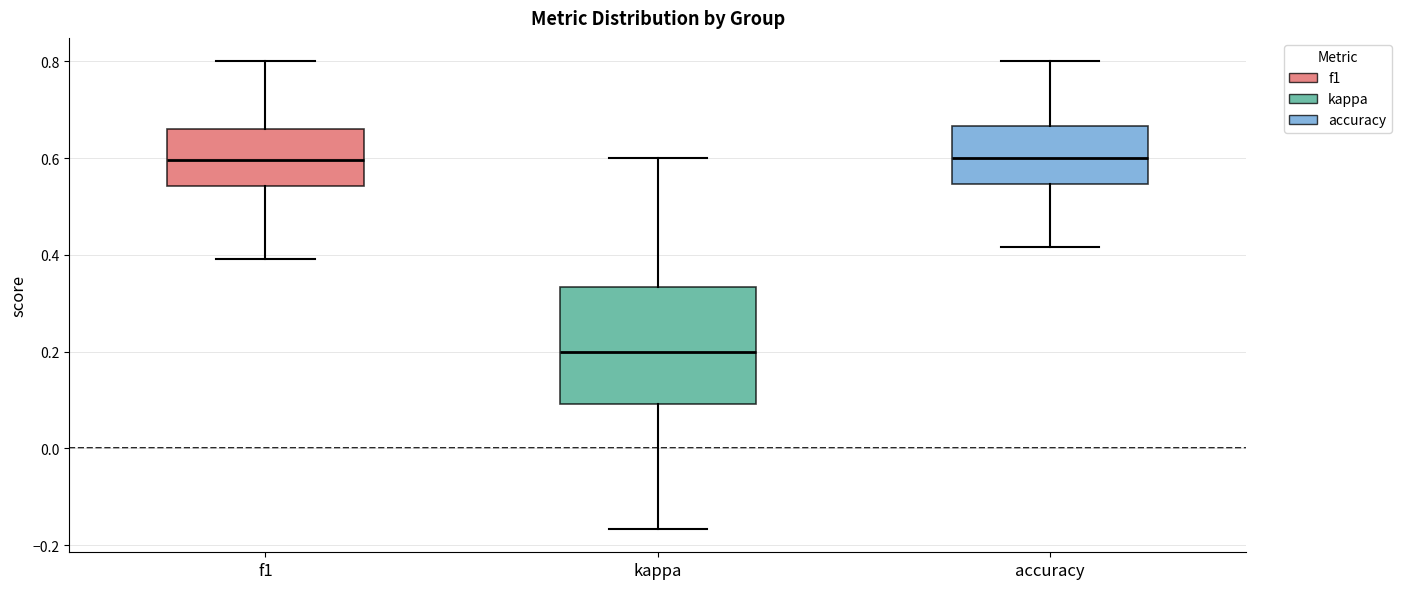

Reading left to right, transcribe this box plot: for each box, give where its median line is, the range the box spans, and where its two whiskers end, as read against the y-axis. The values are not printed on the chart, so give them approximately, as read against the axis.

f1: median 0.60, box 0.54 to 0.66, whiskers 0.40 to 0.80
kappa: median 0.20, box 0.10 to 0.34, whiskers -0.16 to 0.60
accuracy: median 0.60, box 0.54 to 0.66, whiskers 0.42 to 0.80